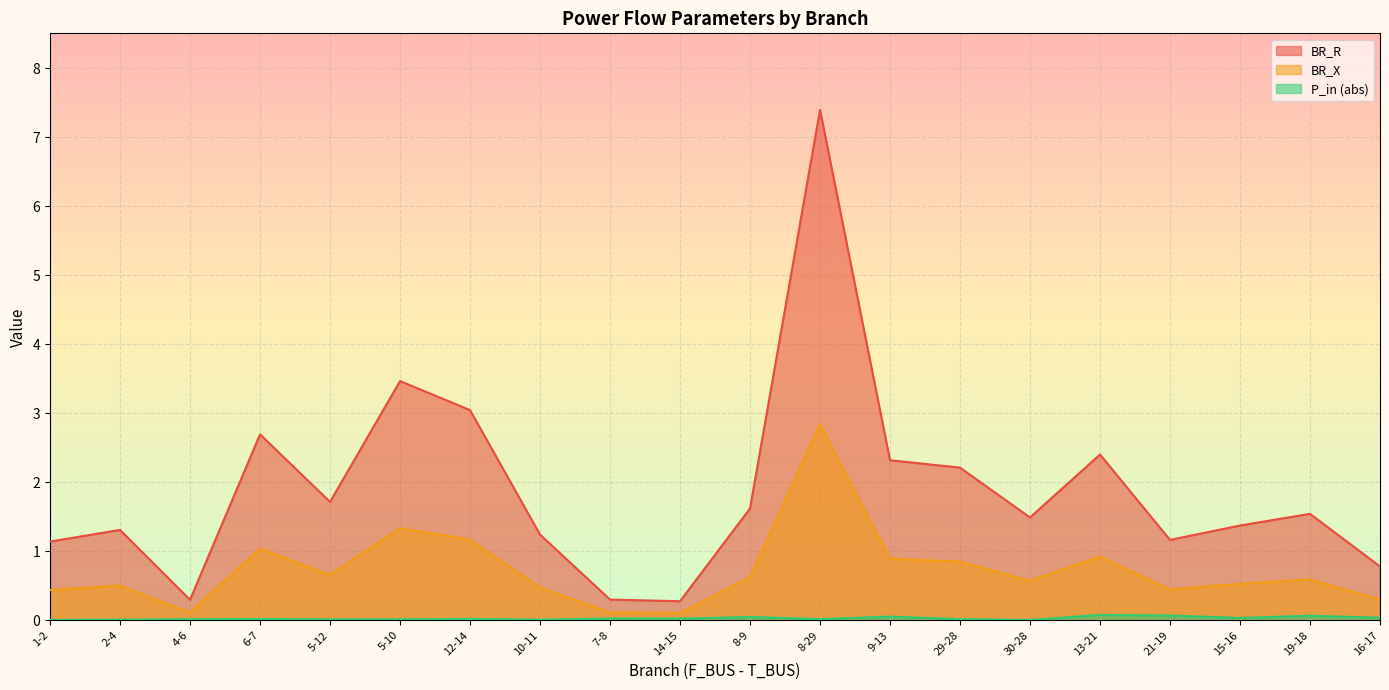

What are all the series names shown in the legend?

BR_R, BR_X, P_in (abs)